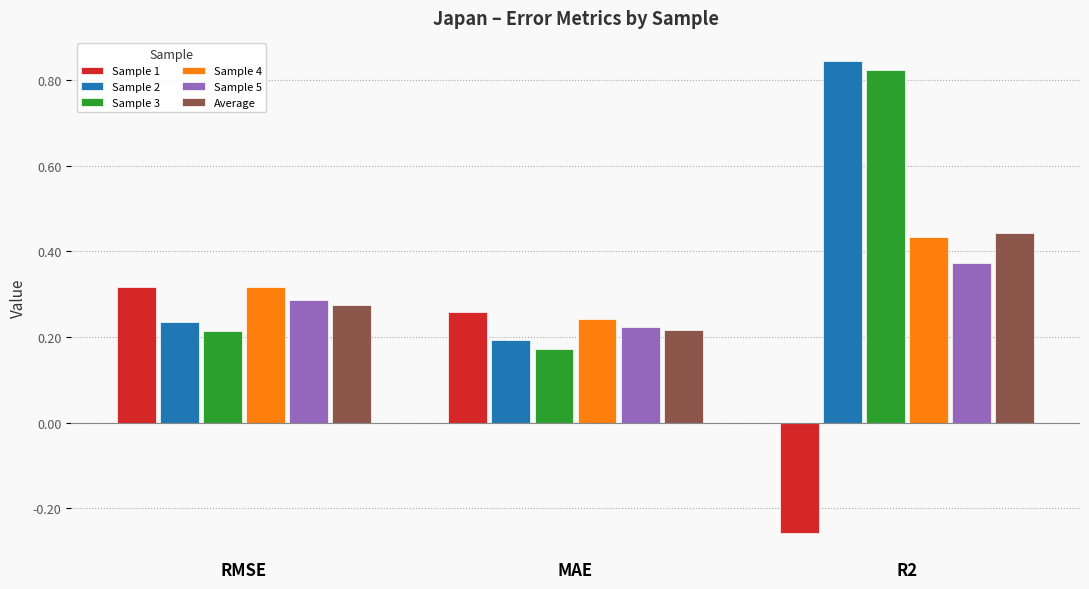

What is the sum of all Sample 5 values?

0.9